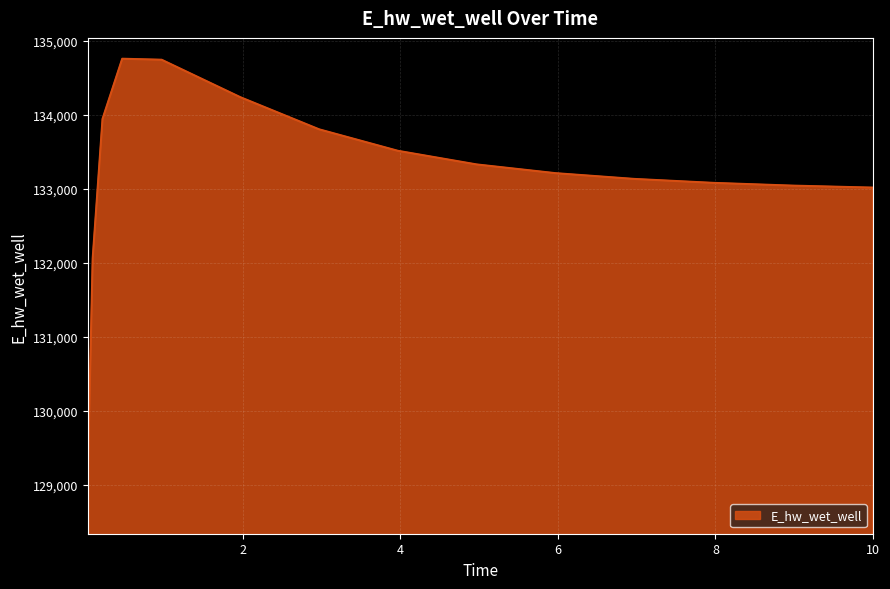

What is the maximum value shown in the chart?

134757.6